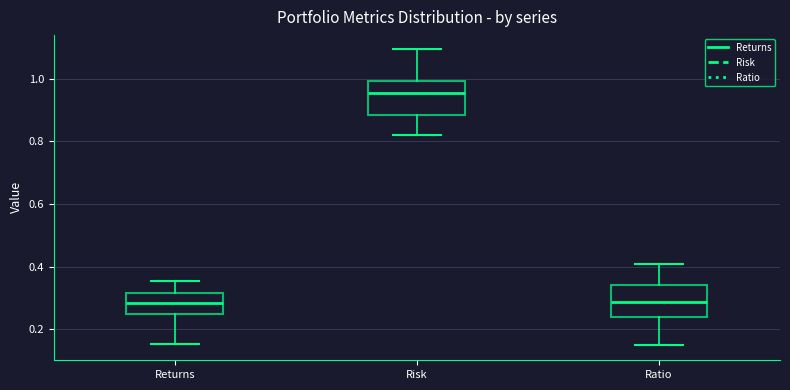

Reading left to right, read every box against the y-axis: the position of its median line, the range the box covers, and the ends of its whiskers. The values are not printed on the chart, so give them approximately, as read against the axis.

Returns: median 0.28, box 0.24 to 0.32, whiskers 0.16 to 0.36
Risk: median 0.96, box 0.88 to 1.00, whiskers 0.82 to 1.10
Ratio: median 0.28, box 0.24 to 0.34, whiskers 0.14 to 0.40